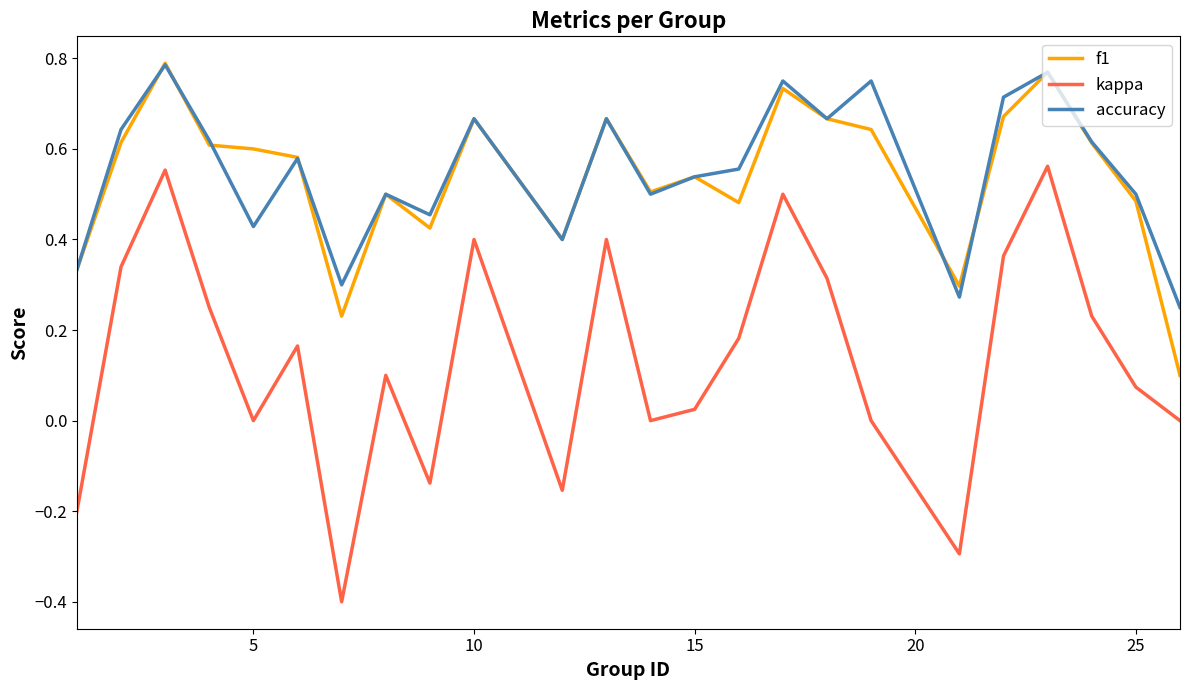

True or false: kappa and f1 cross at least once.

False